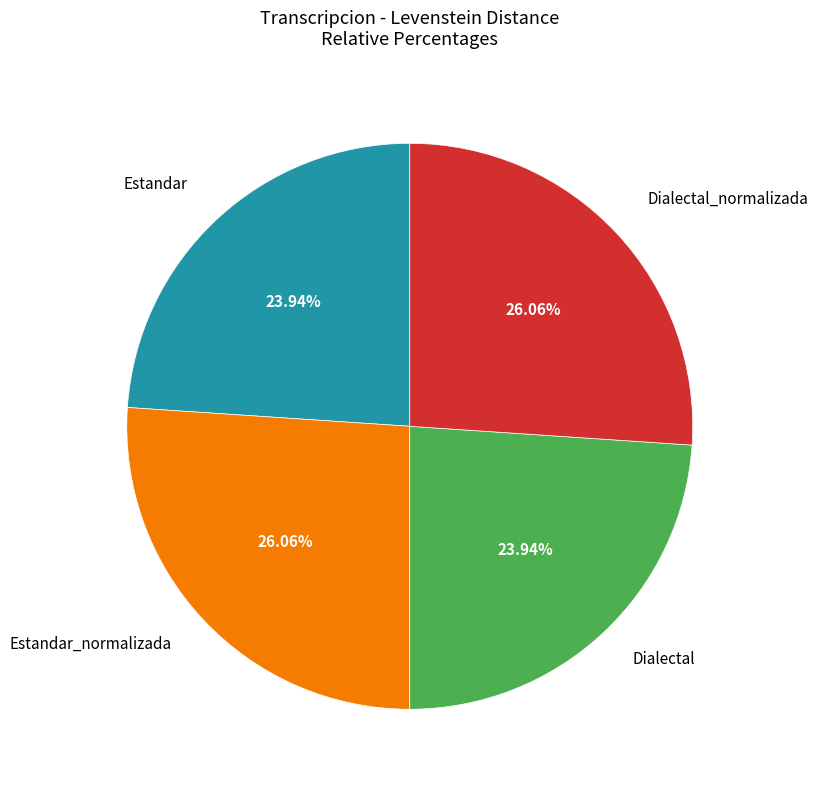

Does any single category account for the majority?

No